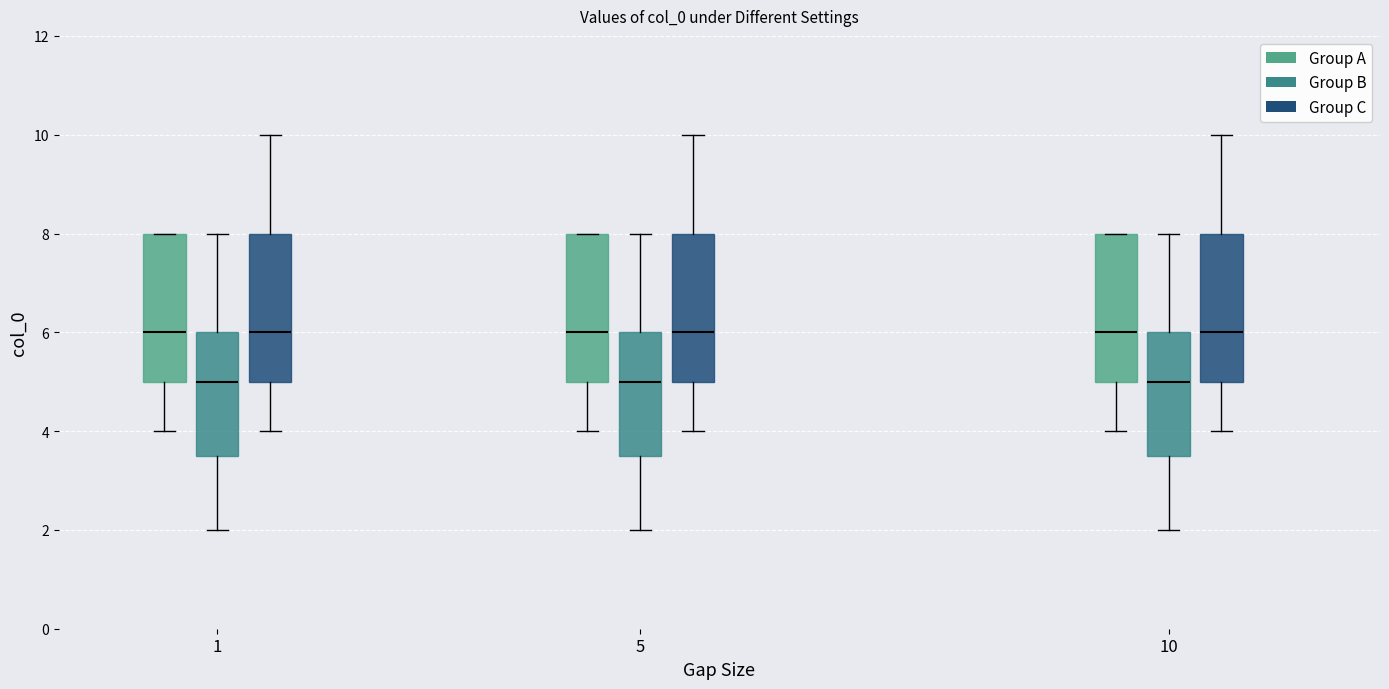

Where does the lower whisker of the box for 5 (Group B) end on the y-axis? The values are not printed on the chart, so give them approximately, as read against the axis.

2.0